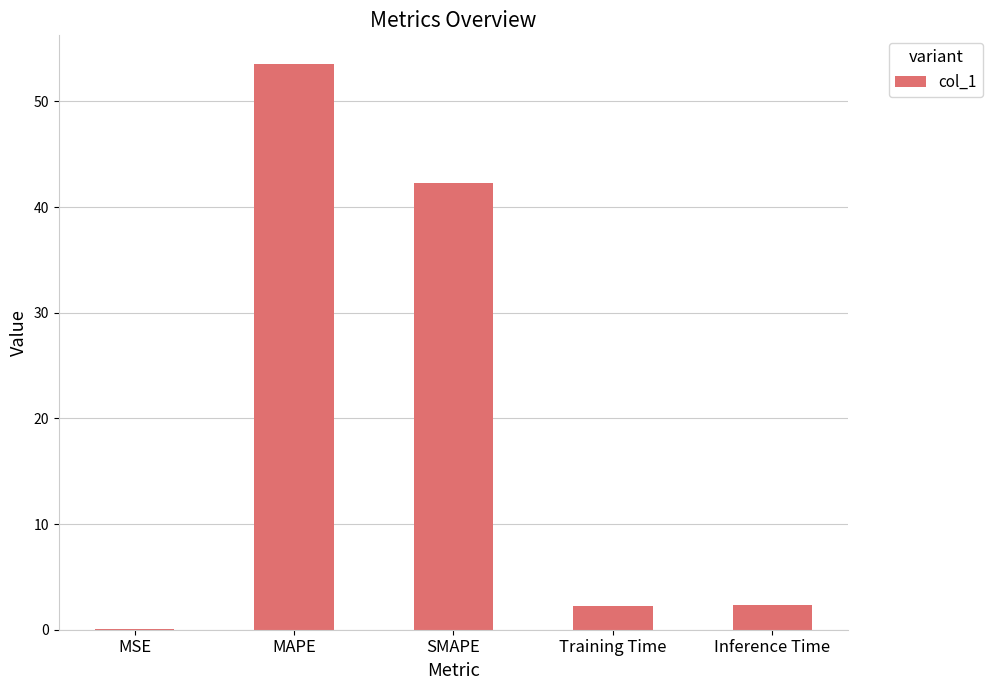

Read the value at SMAPE.

42.3